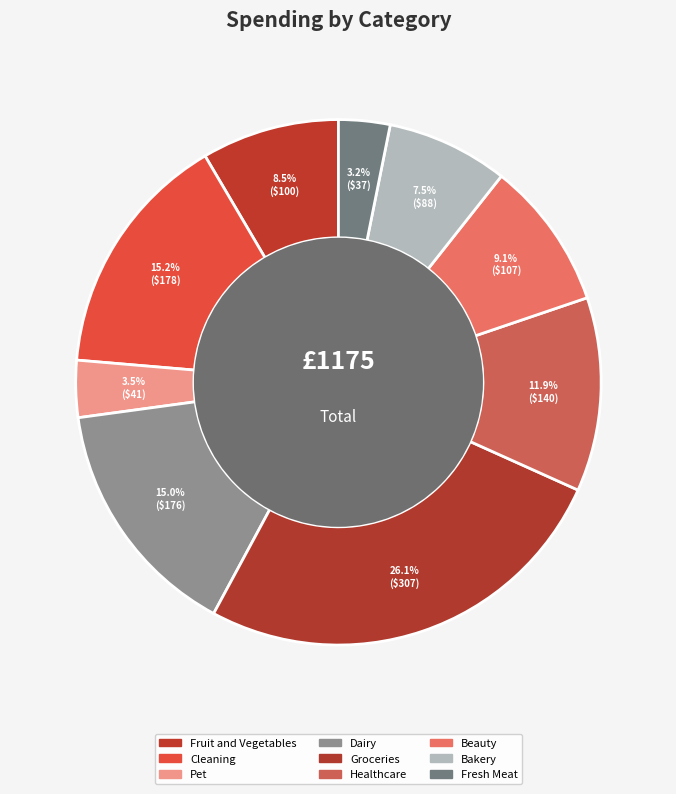

How many segments does this pie chart have?

9